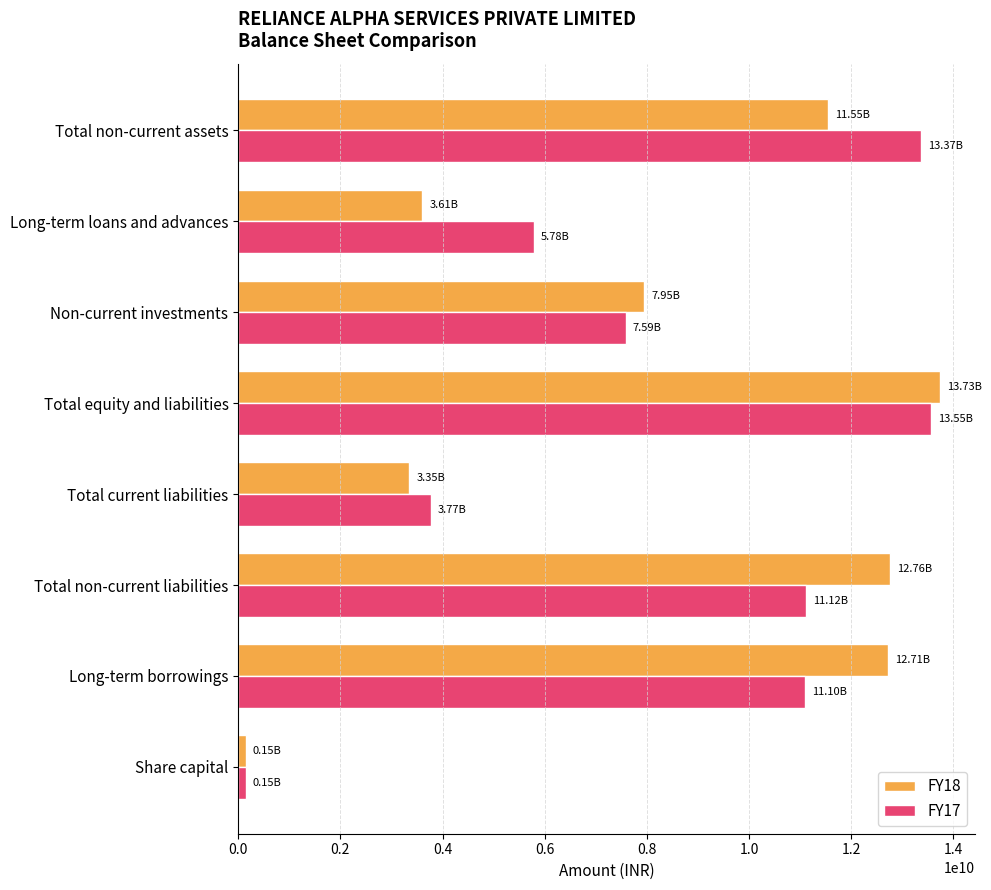

Rank the series at Total non-current liabilities from highest to lowest value.

FY18, FY17